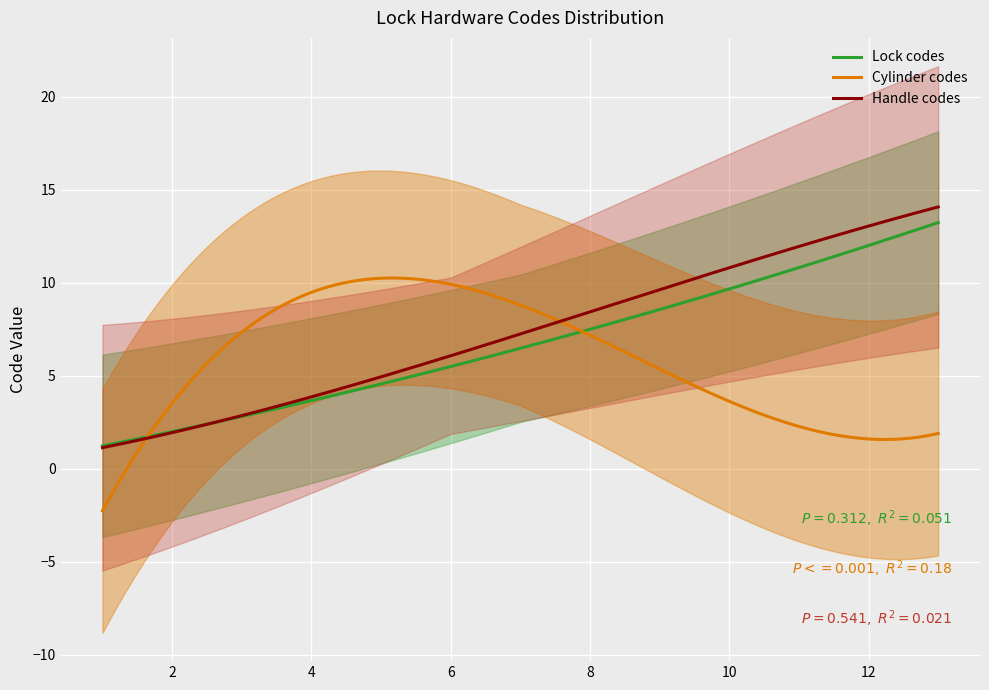

What is the lowest value of the Lock codes series?

1.2